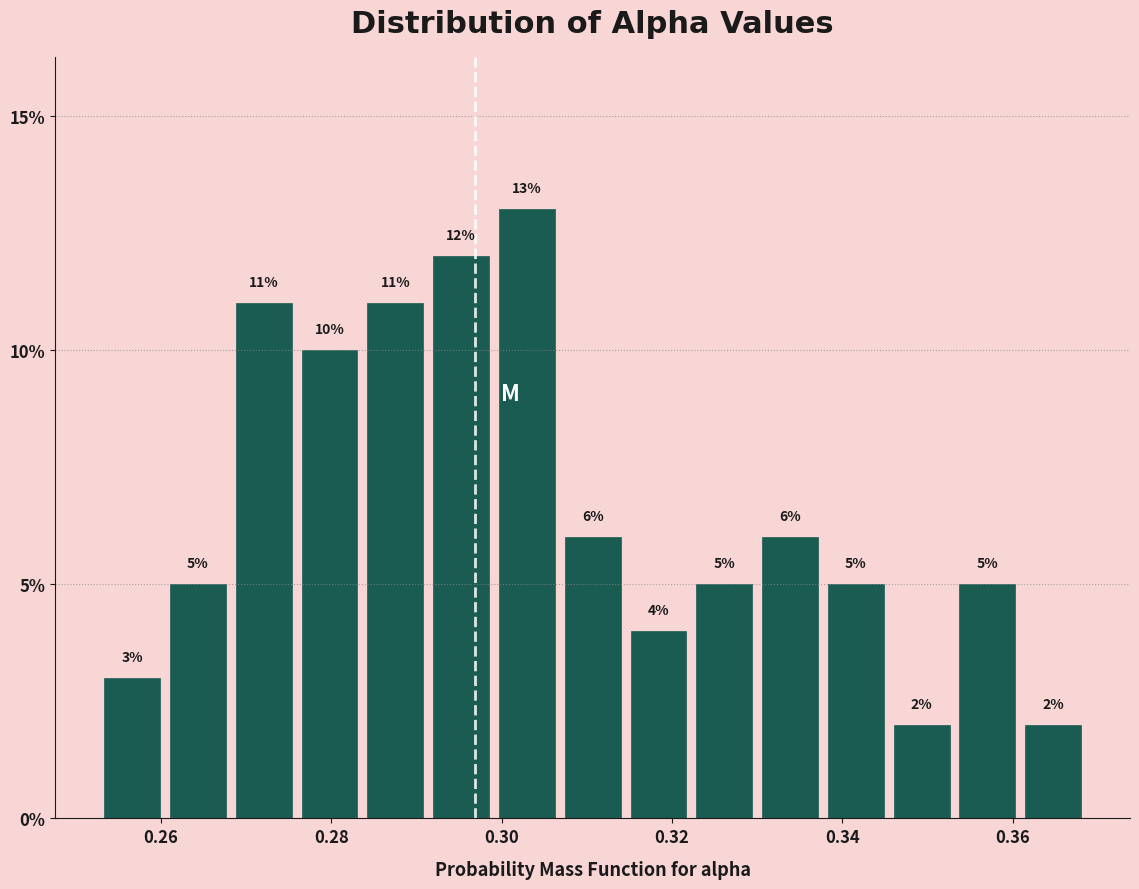

Around what value on the x-axis is the tallest bar? Give the approximate position of its centre, as read against the axis.

0.302